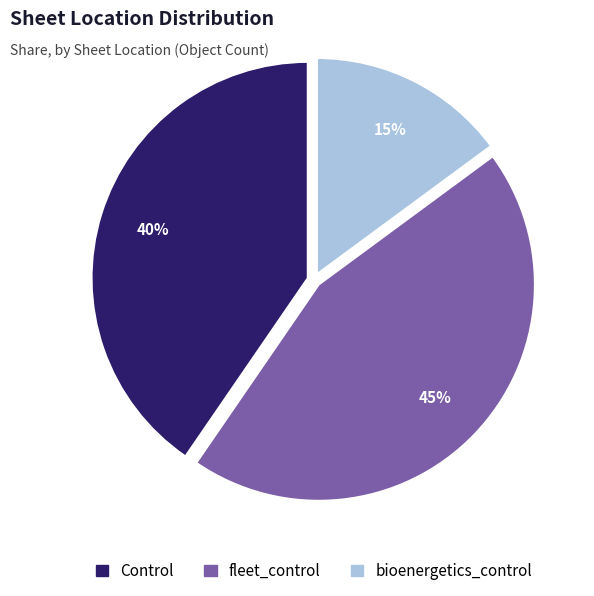

To the nearest percent, what is the average slice percentage?

33%